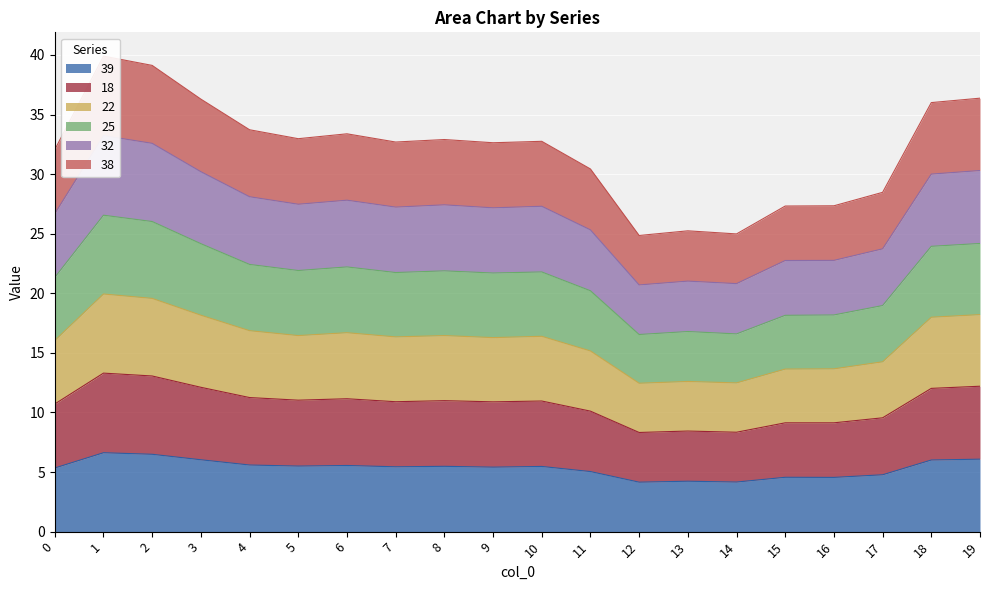

What is the minimum value for 39?

4.2